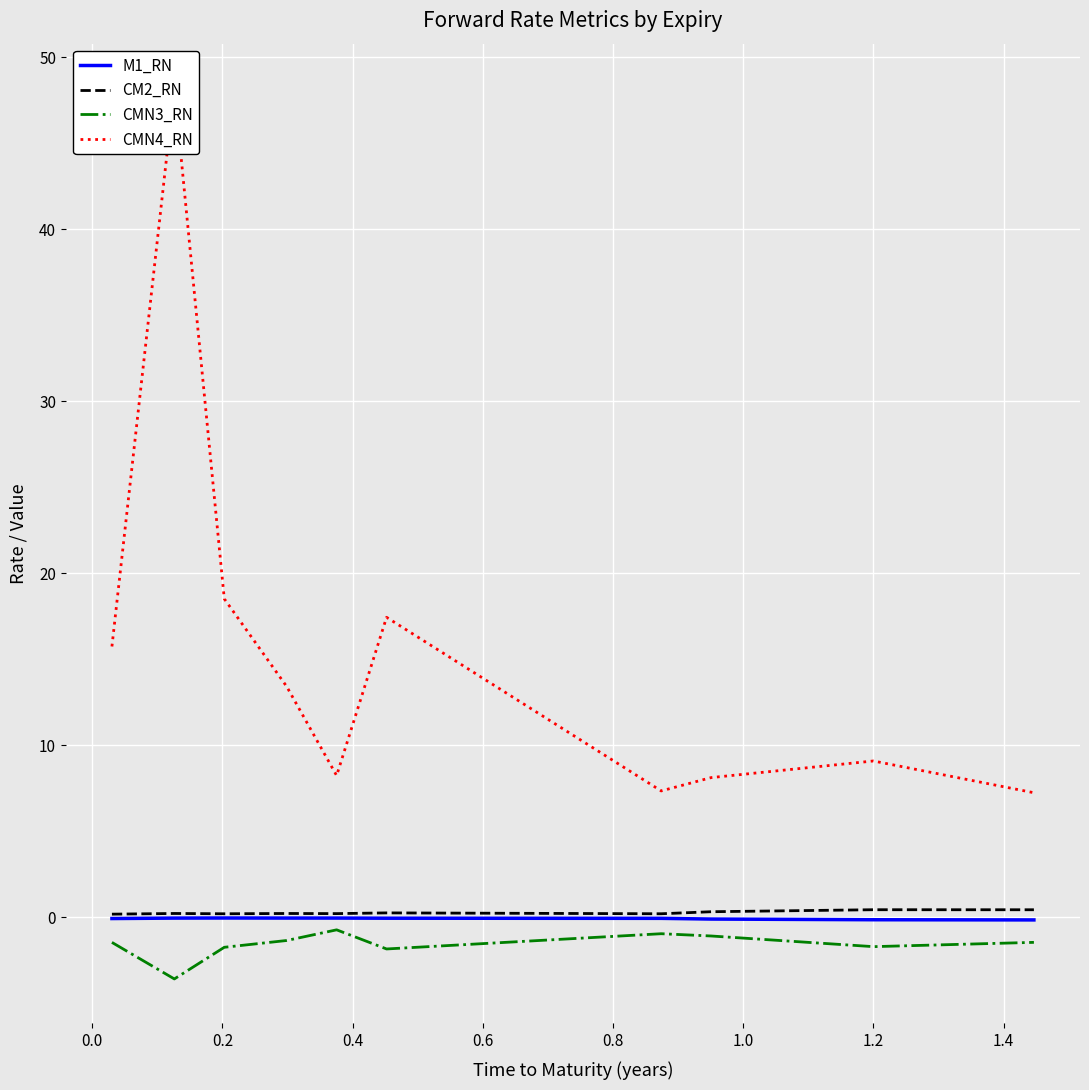

Is this an area chart (filled region under the line)?

No